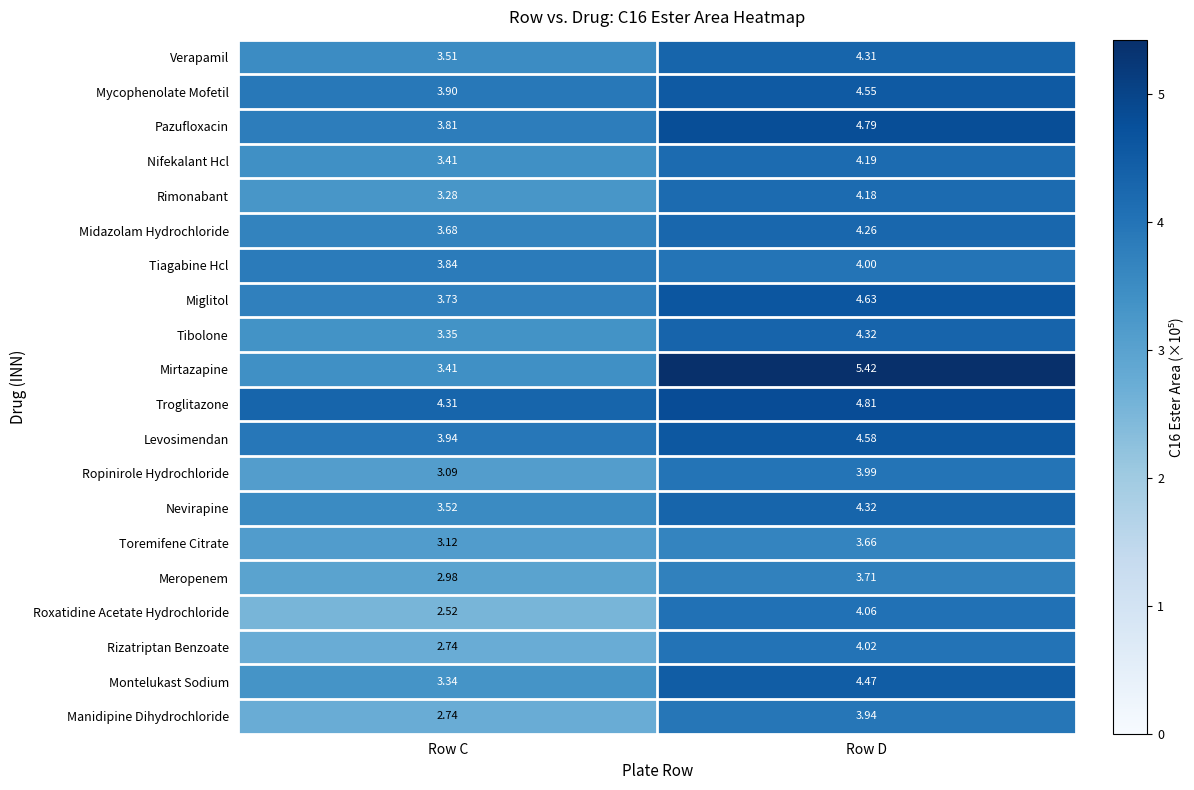

Is the value of Tibolone at Row C greater than the value of Toremifene Citrate at Row D?

No